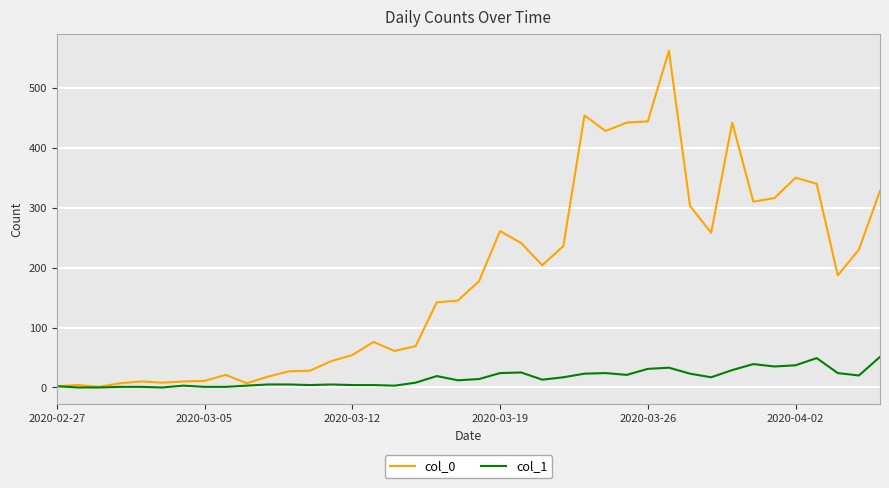

Which series has the largest total across all categories?

col_0